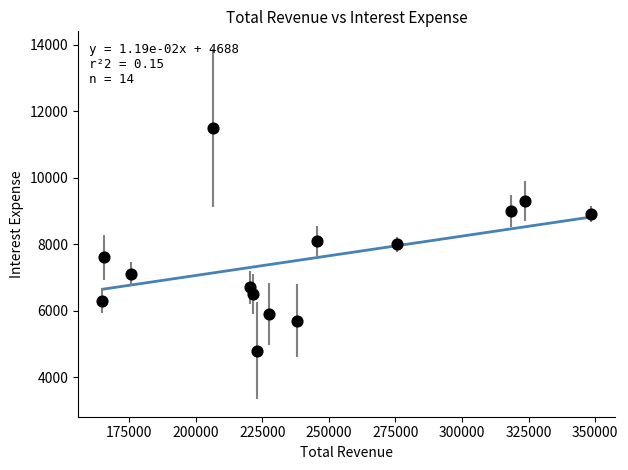

What is the range of X values (max minus min)?

183400